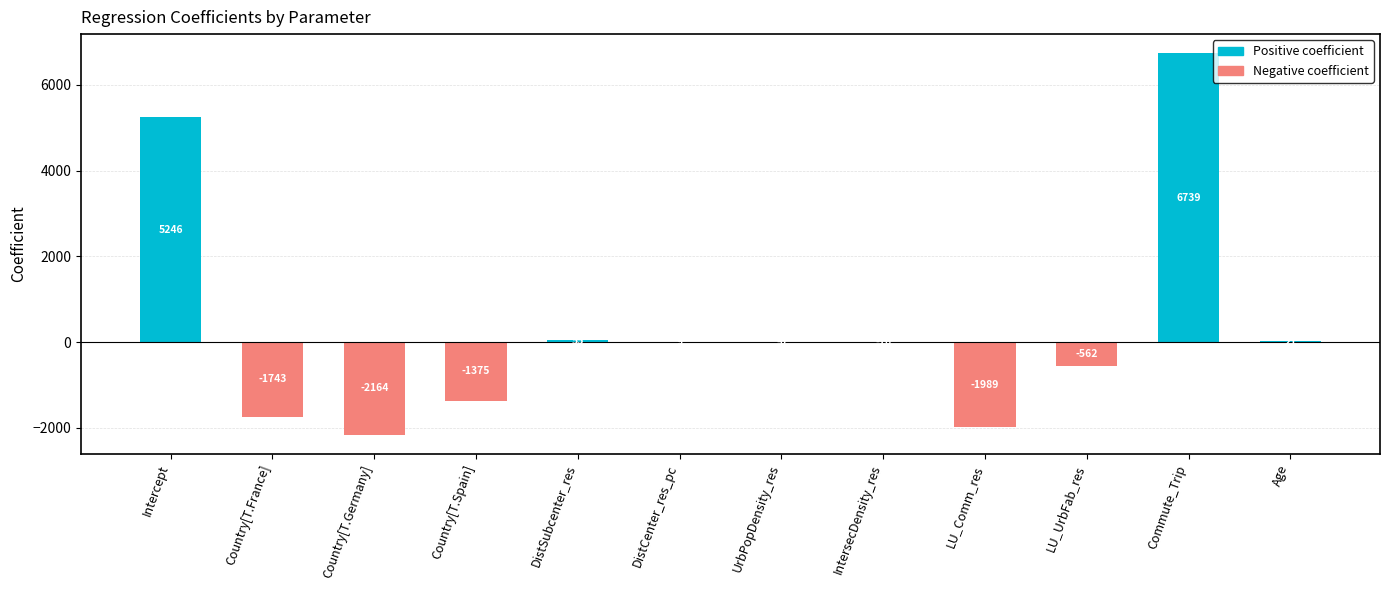

What is the greatest value displayed?

6739.0